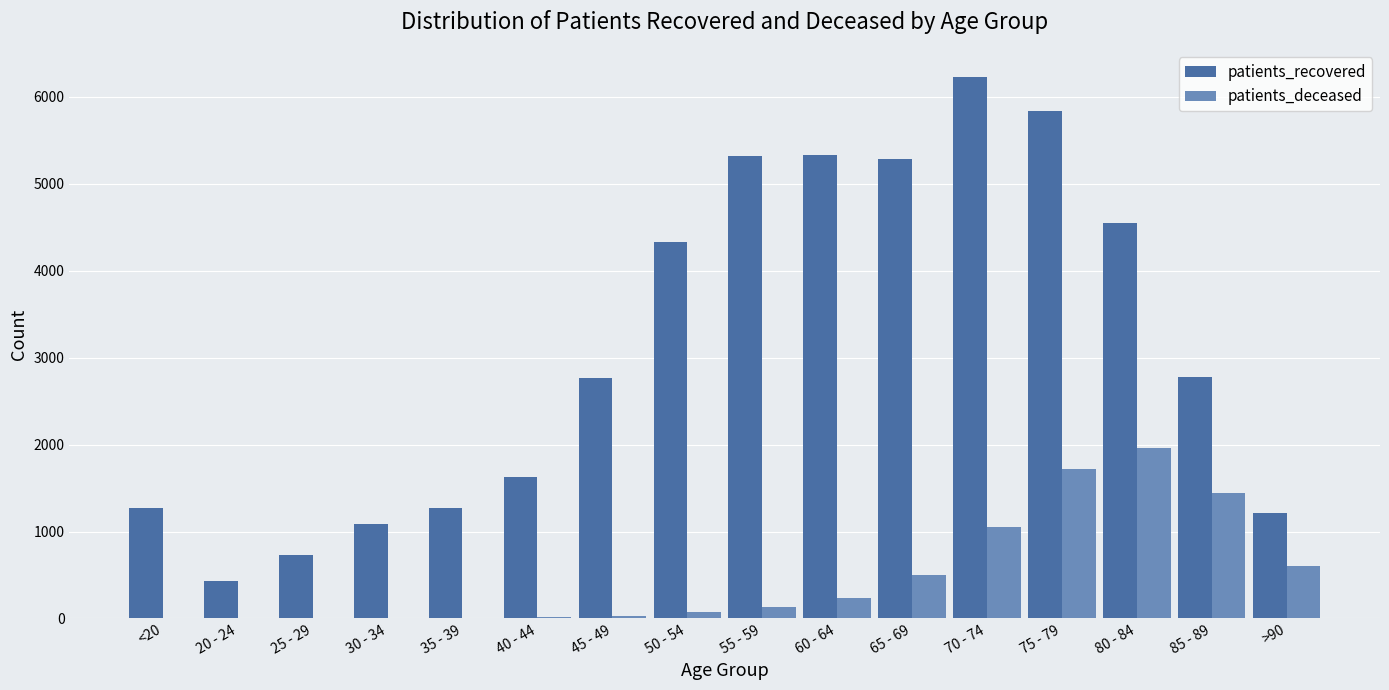

Are the bars horizontal?

No